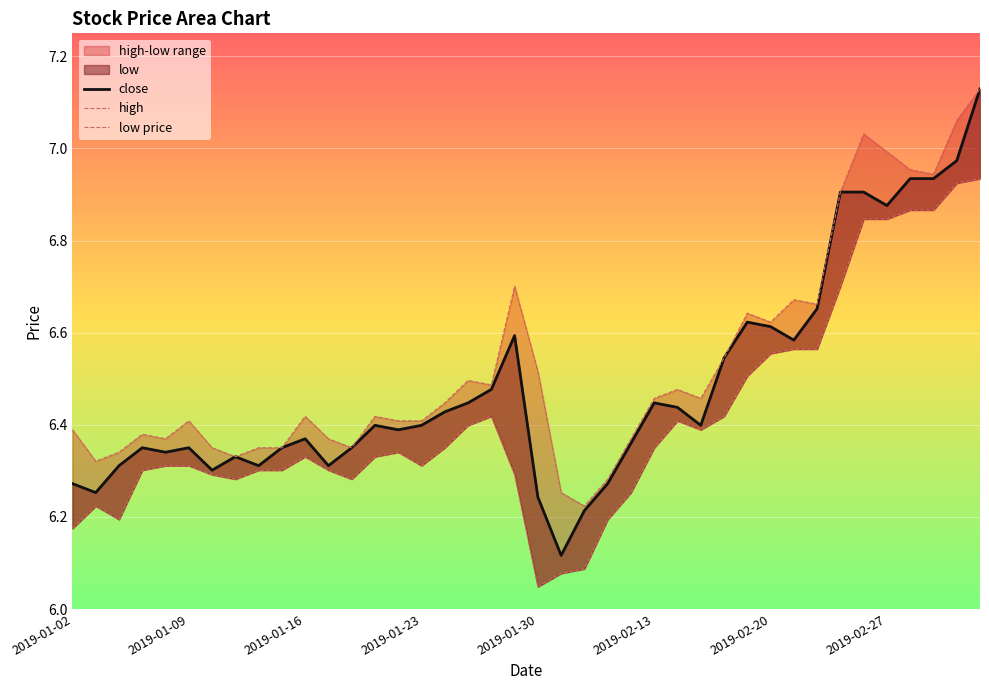

What is the difference between the maximum and minimum values in the close series?

1.0